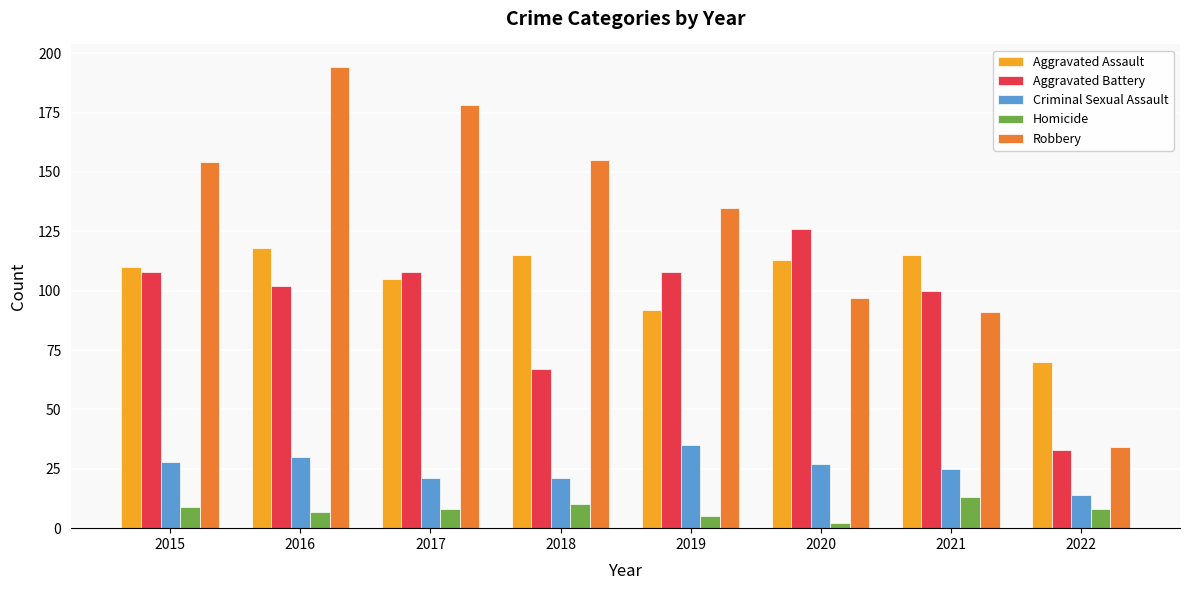

How many bars are there in total?

40